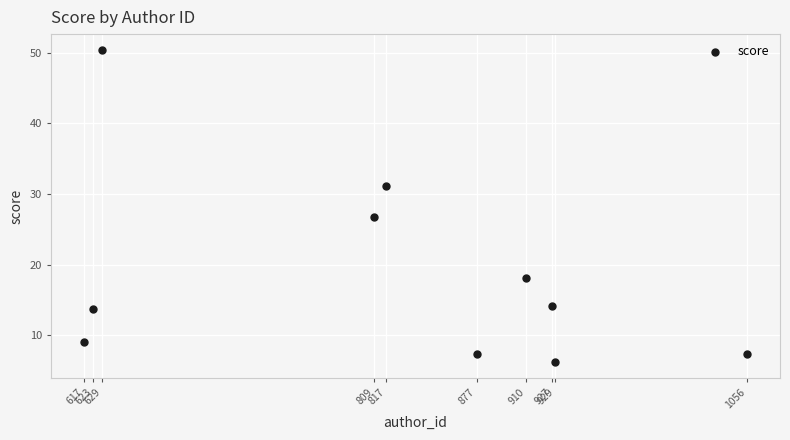

What Y value in the scatter plot is closest to 28?

26.7